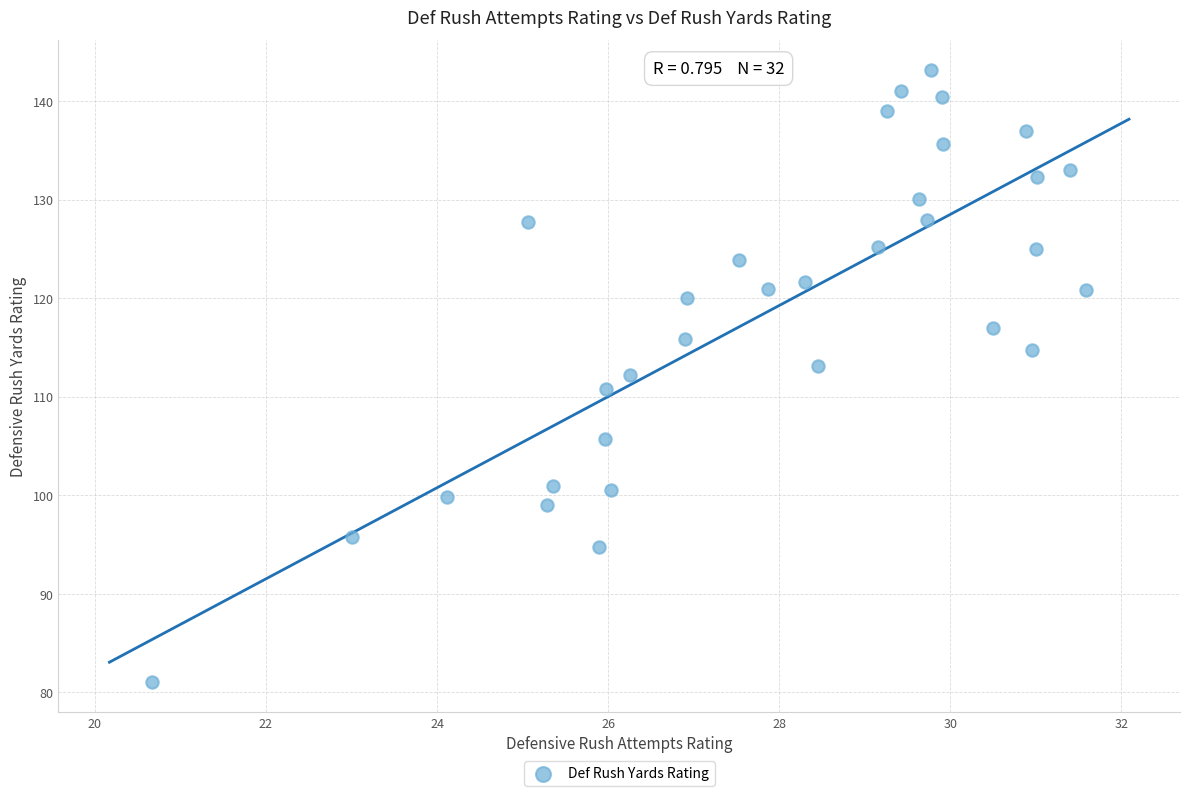

What is the range of Y values (max minus min)?

62.0